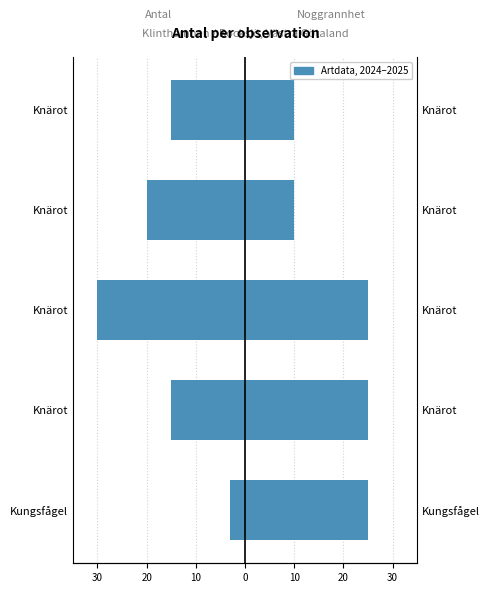

Which series has the widest spread of values?

Antal